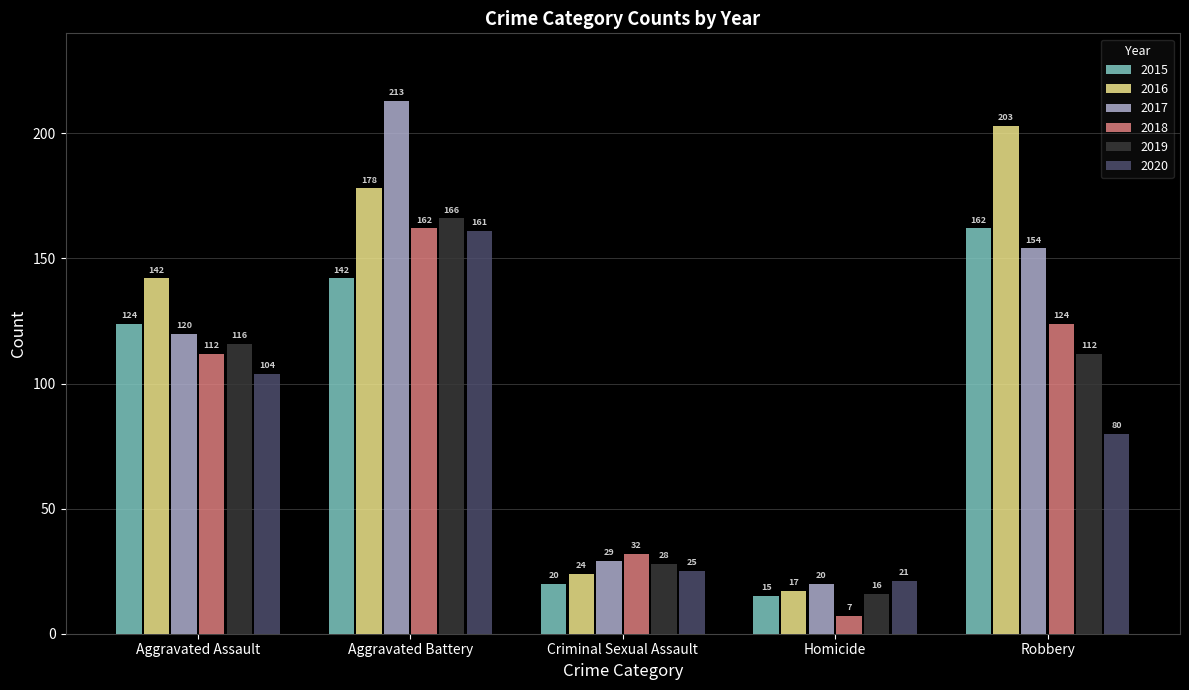

Which series changed the most between Aggravated Battery and Robbery?

2020